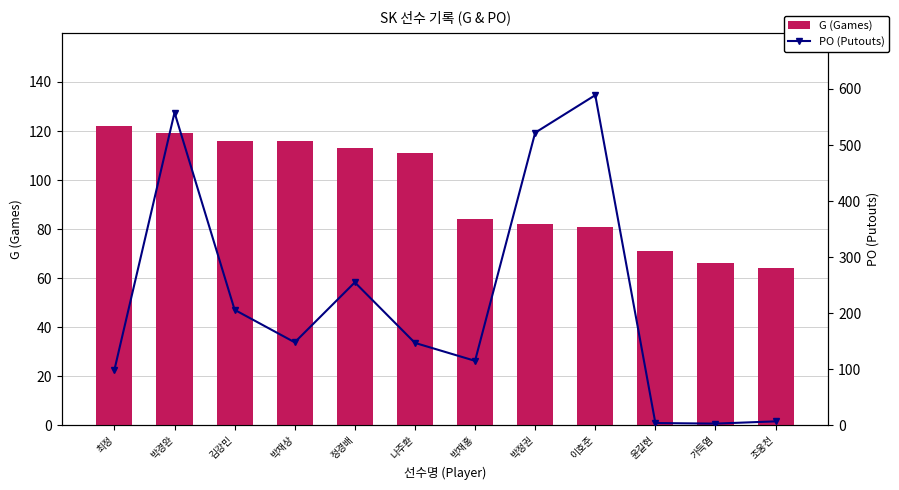

Which series has the largest total across all categories?

PO (Putouts)